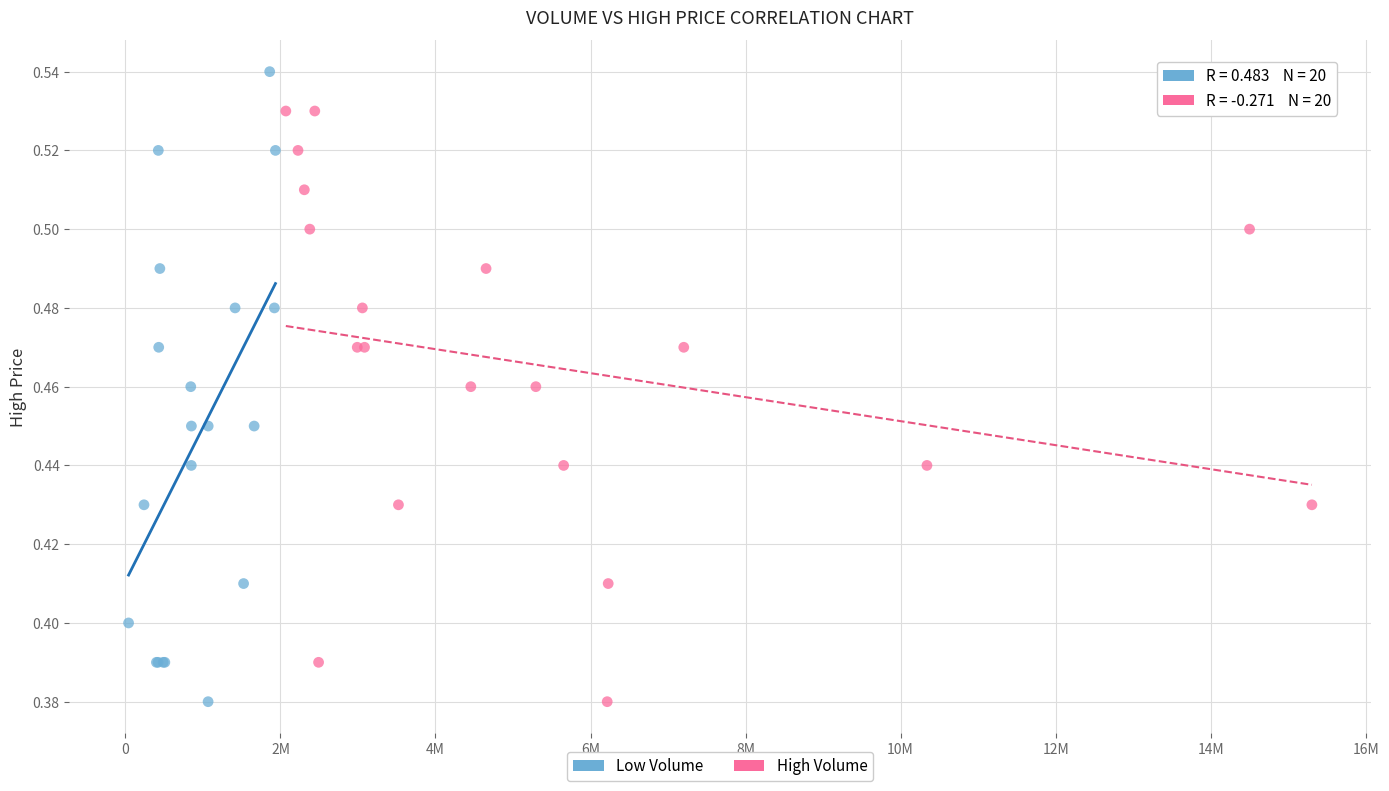

Which series contains the highest Y value?

Low Volume